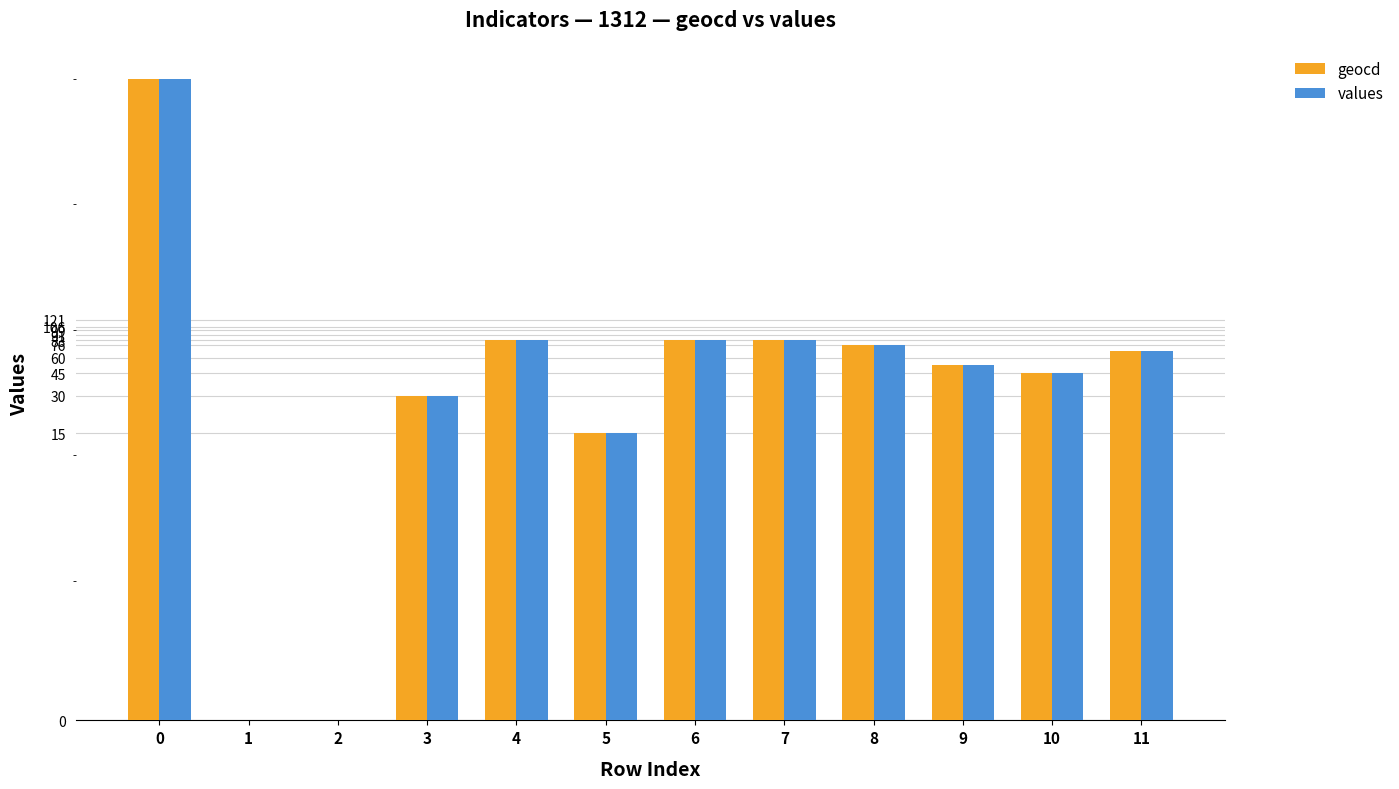

Rank the categories by values value from highest to lowest.

0, 4, 6, 7, 8, 11, 9, 10, 3, 5, 1, 2